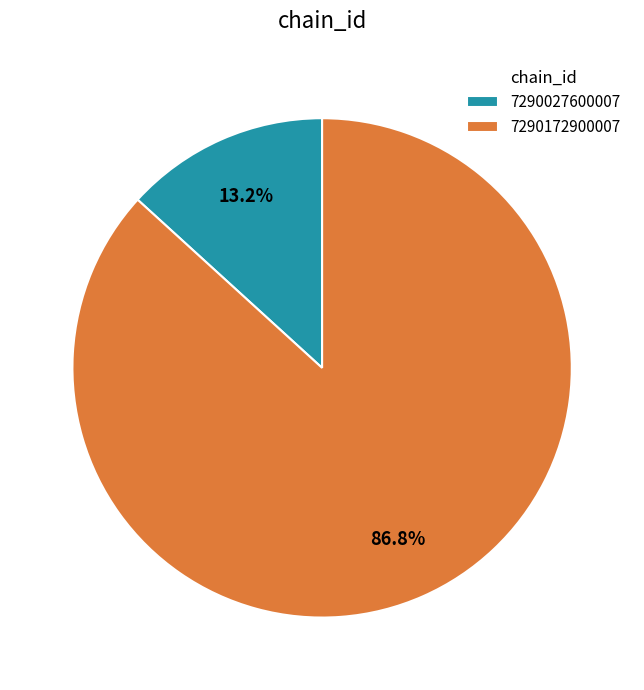

Approximately how many times larger is the value at 7290172900007 compared to 7290027600007?

6.6